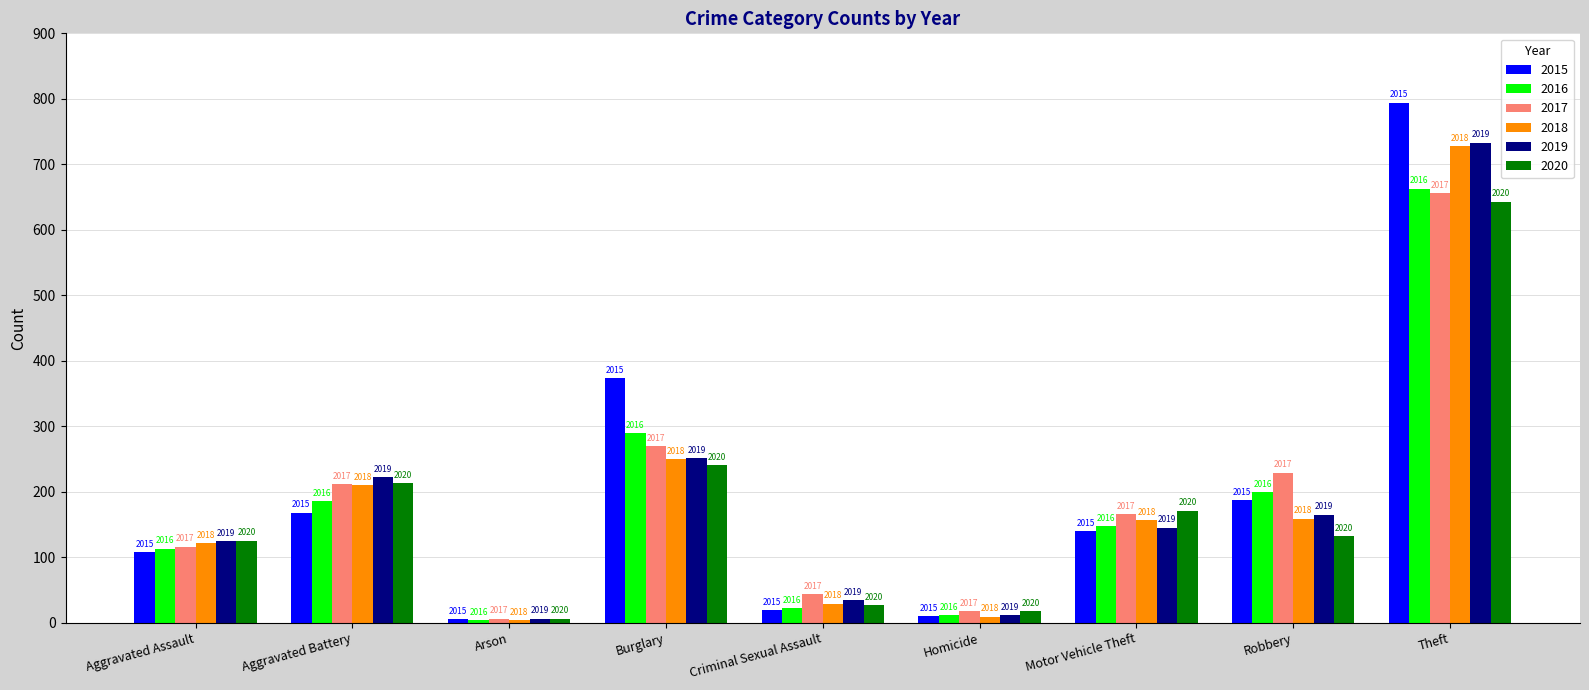

The value of 2018 at Aggravated Battery is 210. True or false?

True